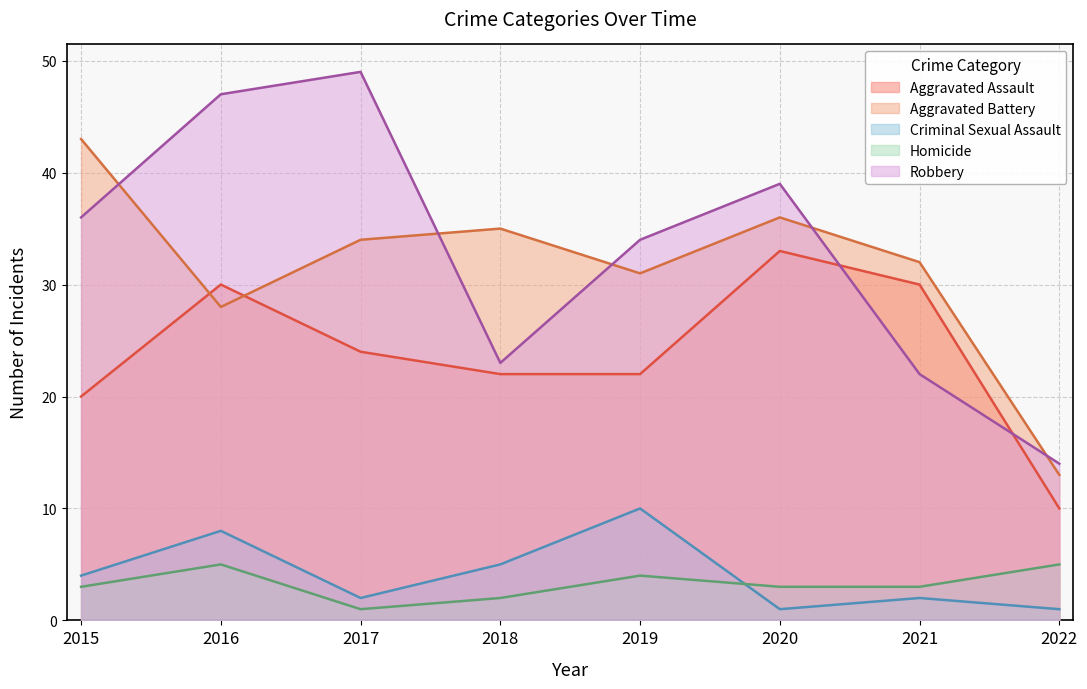

What is the difference between the maximum and minimum values in the Aggravated Assault series?

23